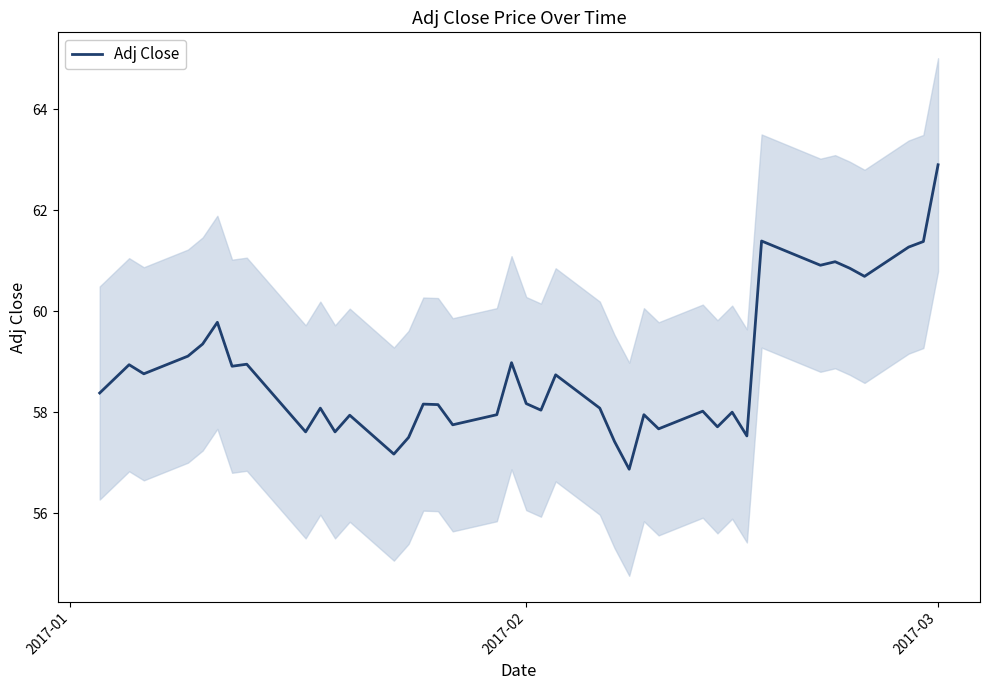

What is the minimum value for Adj Close?

56.9